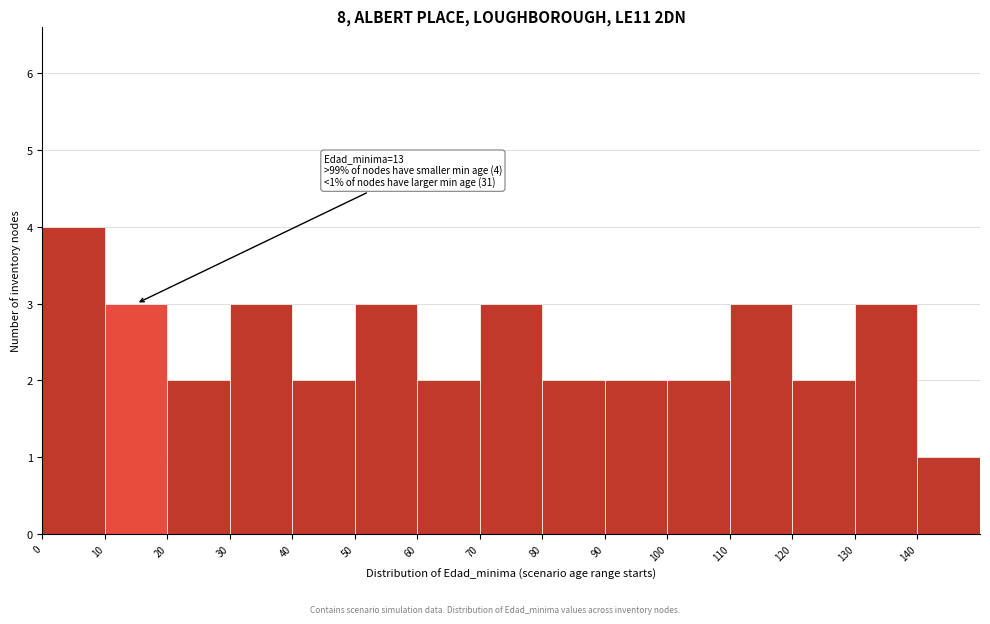

Which range on the x-axis has the tallest bar?

0 to 10